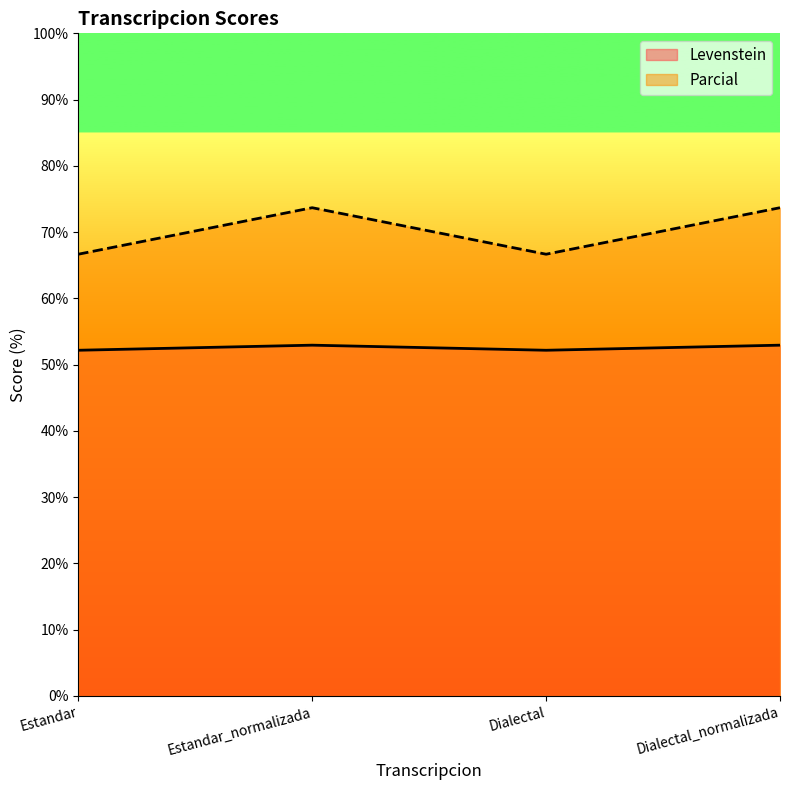

How many lines are shown in the chart?

2